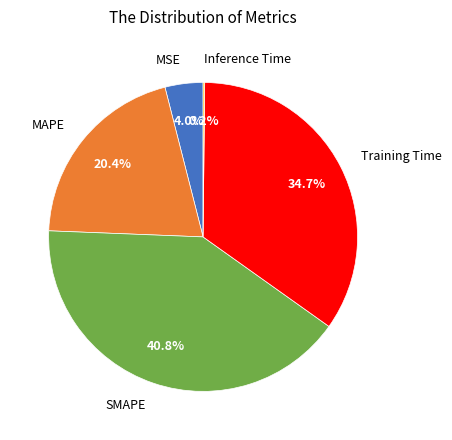

Between MSE and Training Time, which is larger?

Training Time